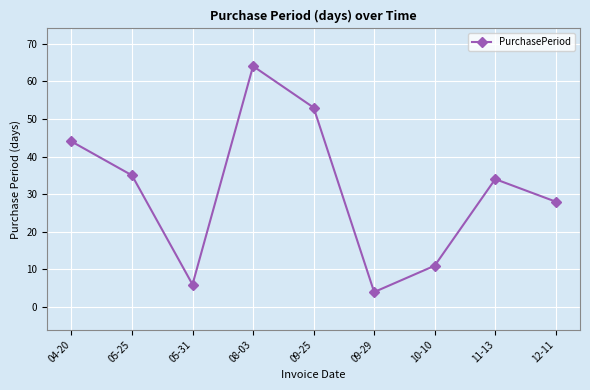

Which category has the highest value across all series?

08-03